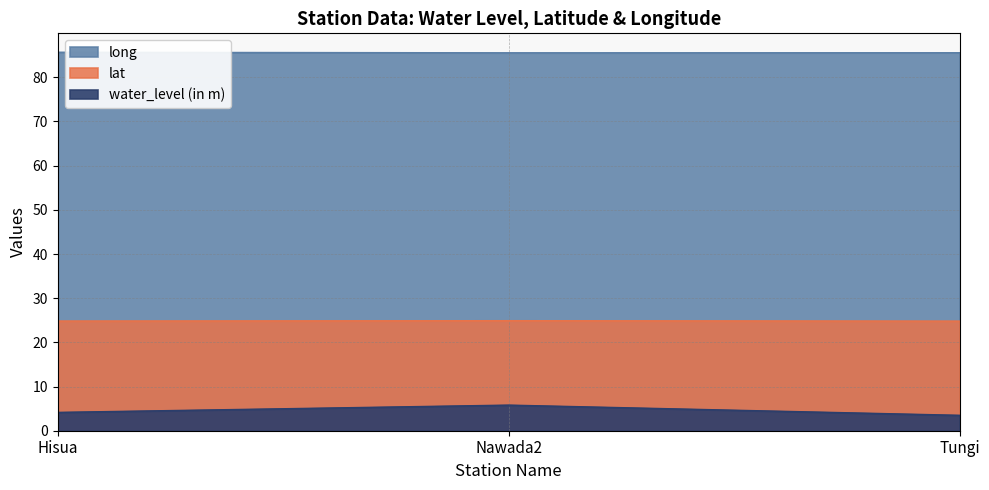

Where is long nearest to the value 85?

Nawada2